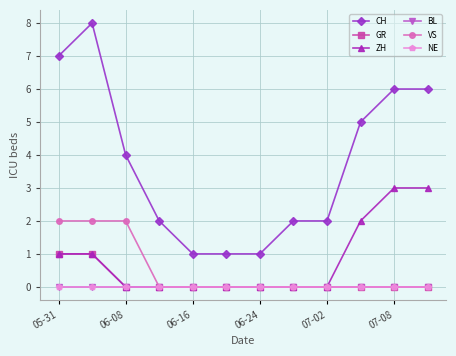

Which category has the highest value in the BL series?

05-31